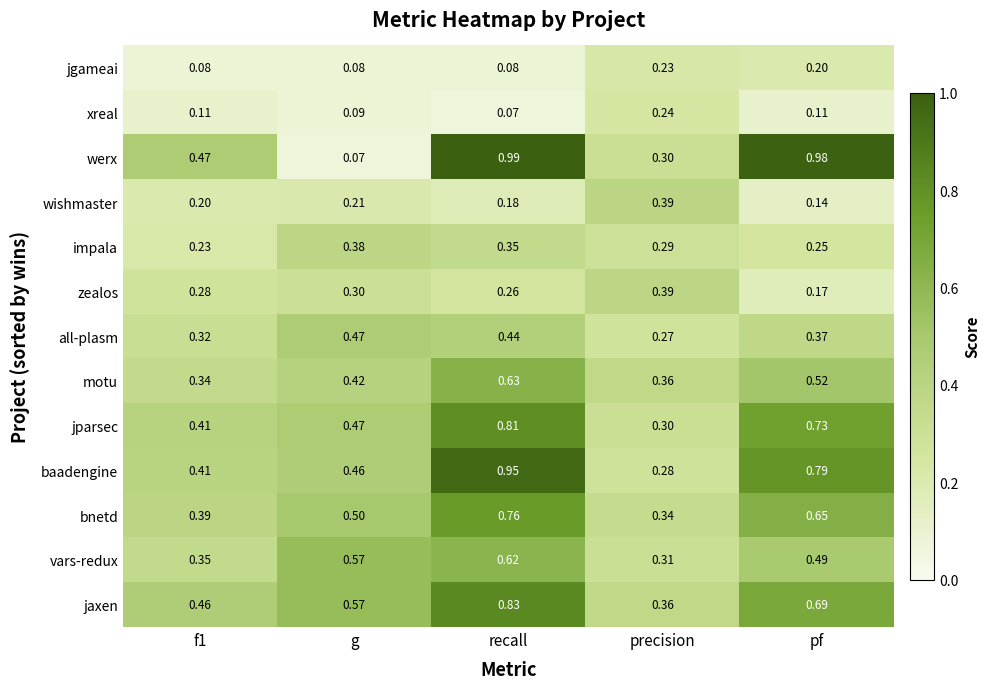

Which series has the widest spread of values?

werx